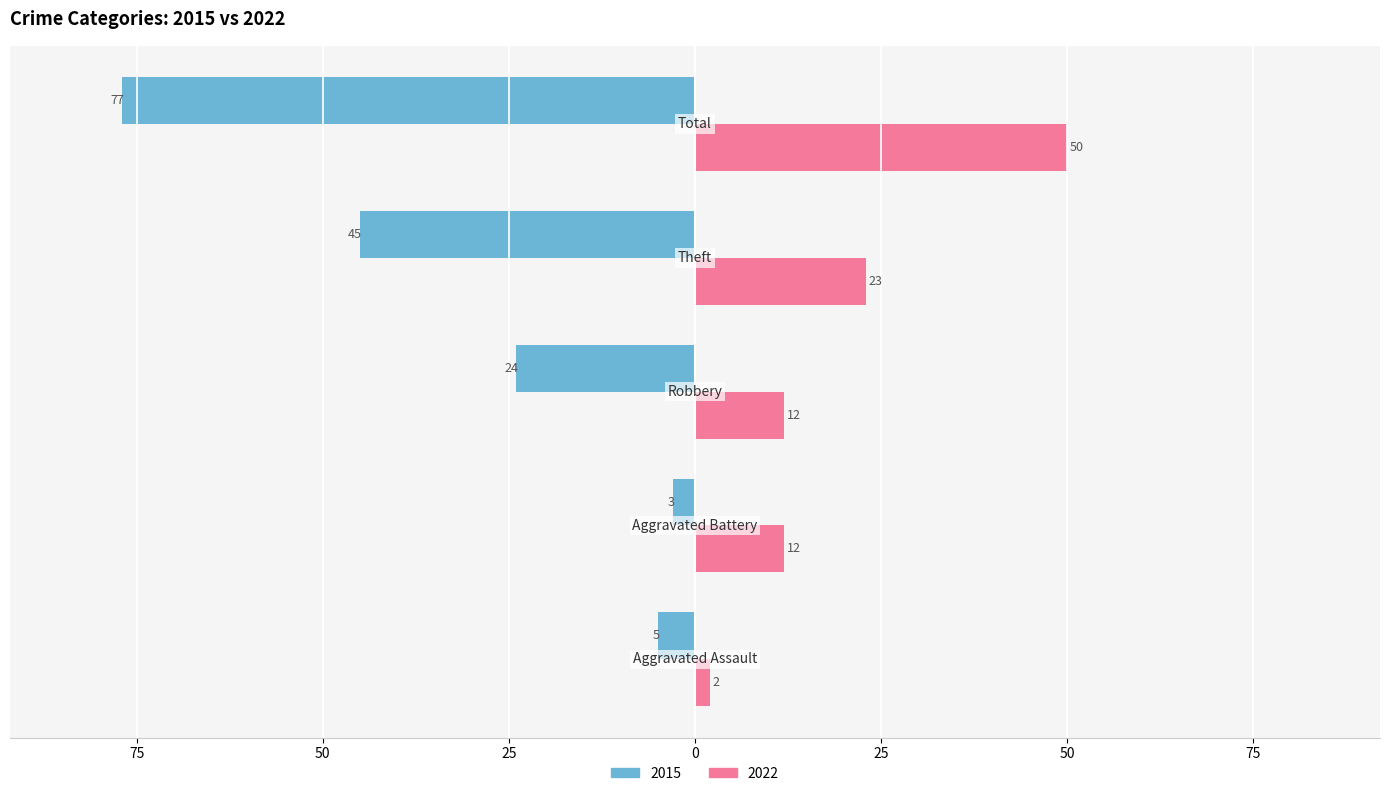

What are all the series names shown in the legend?

2015, 2022